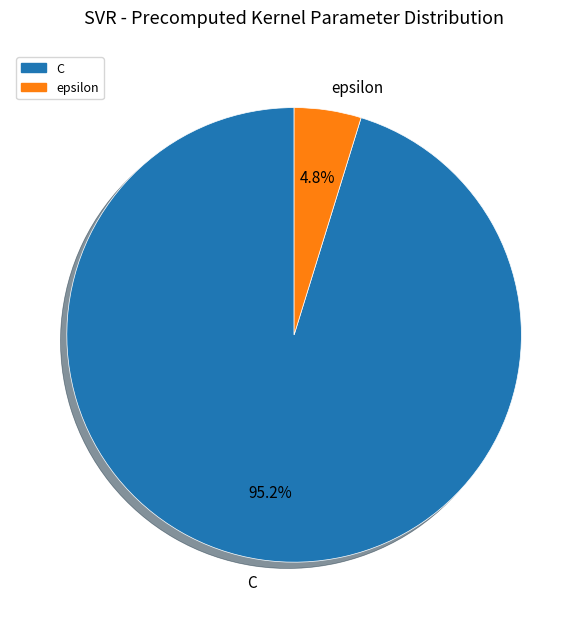

Count the number of slices in the pie.

2